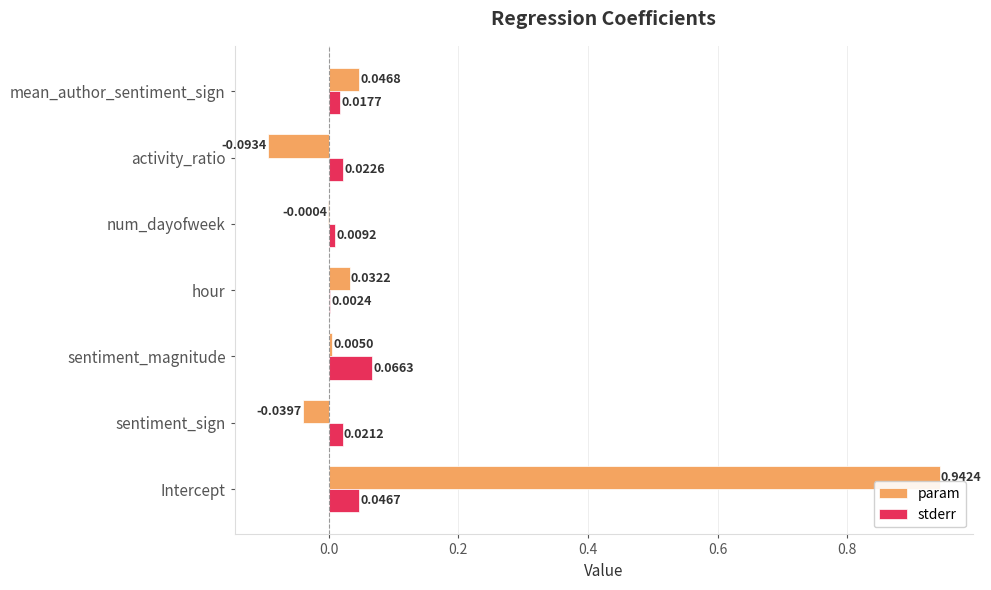

Between Intercept and sentiment_sign, which series saw the biggest shift?

param